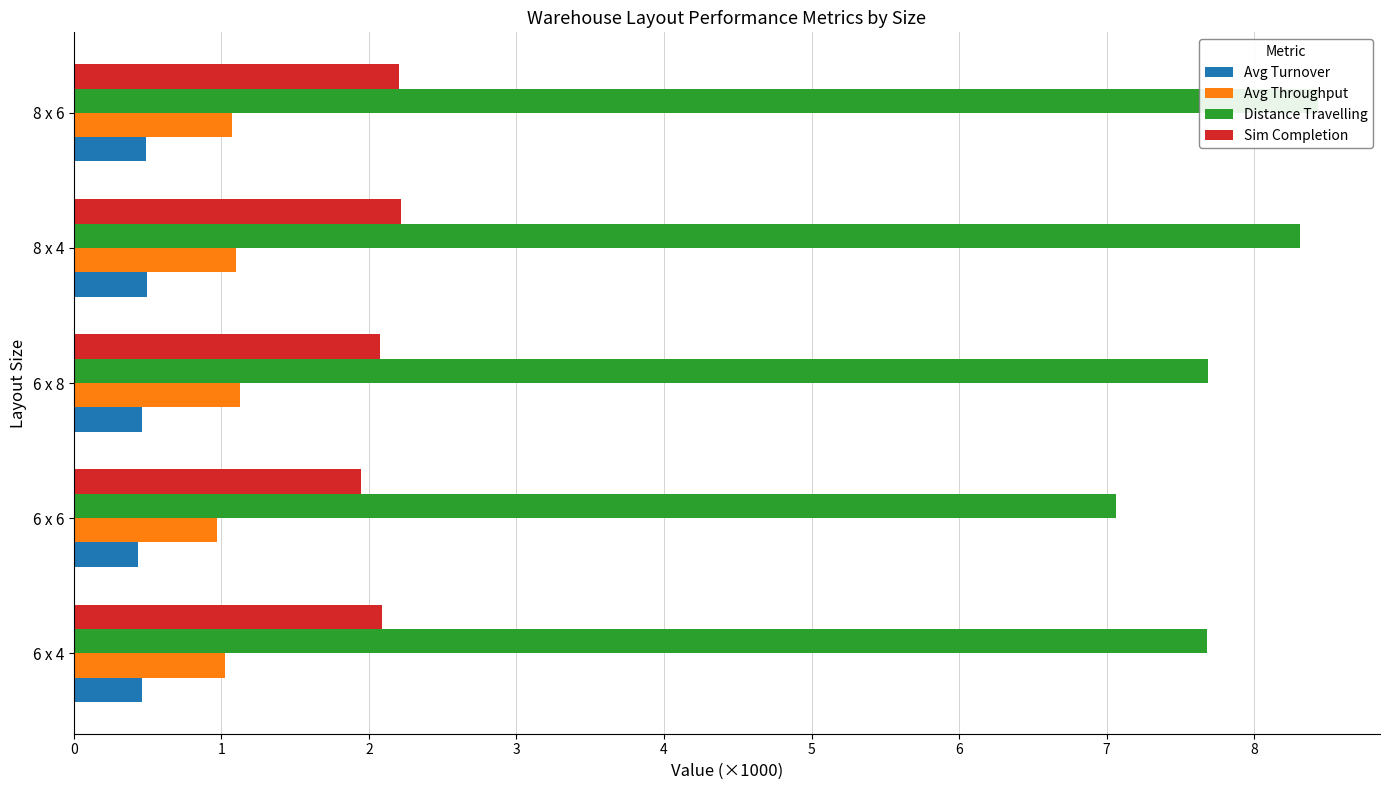

Does the chart contain any negative values?

No